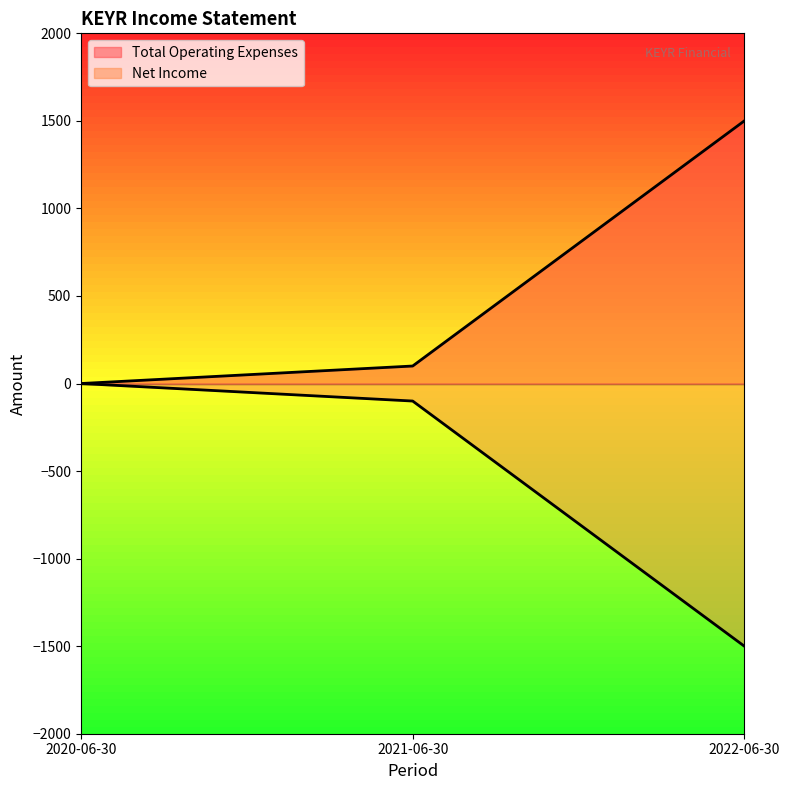

Which series has the largest range (max minus min)?

Total Operating Expenses